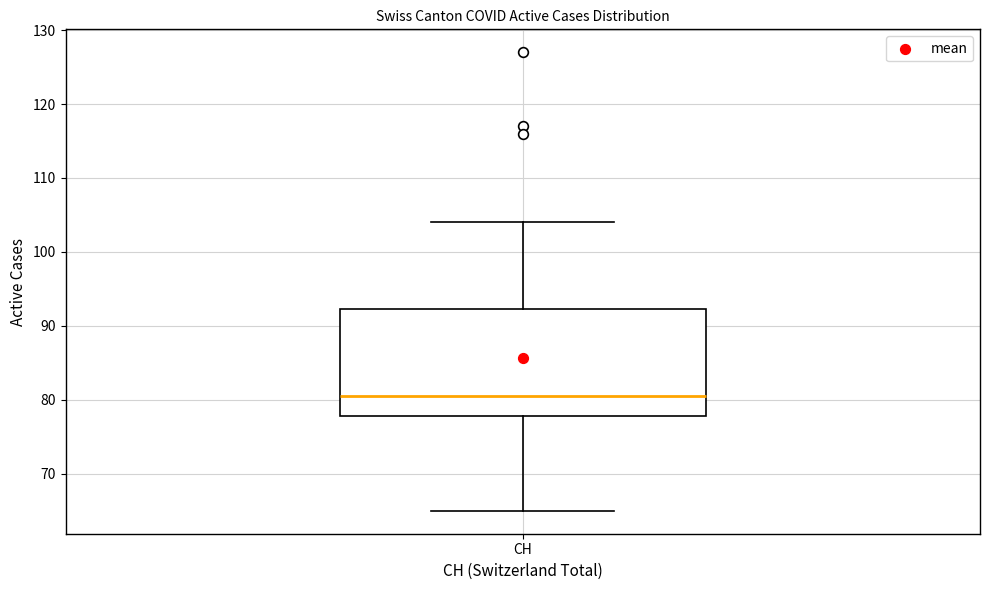

Where is the lower edge of the box for CH on the y-axis? The values are not printed on the chart, so give them approximately, as read against the axis.

78